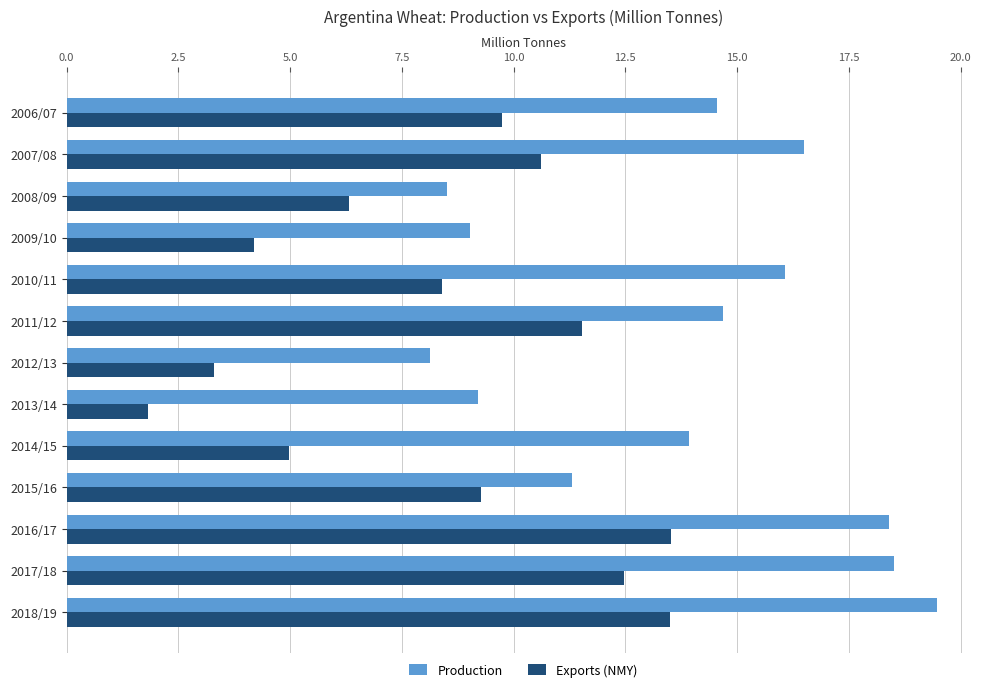

What is the minimum value for Production?

8.1